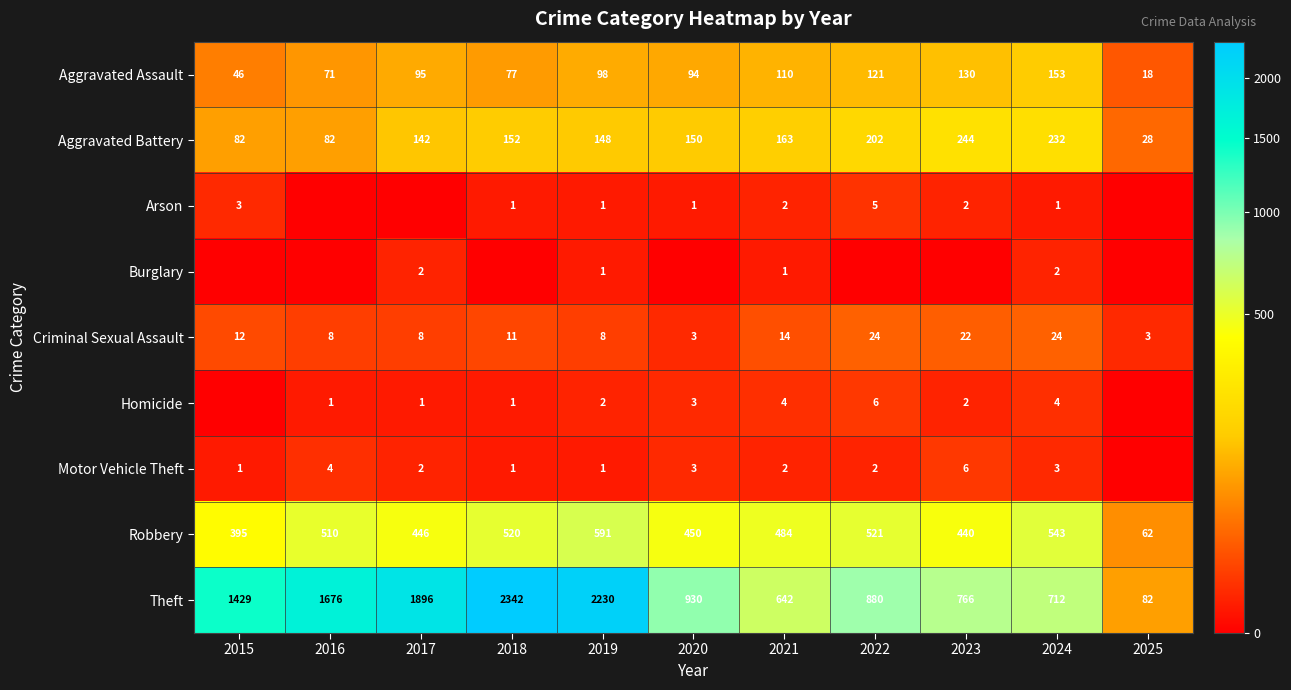

What is the average value of the Aggravated Assault series?

92